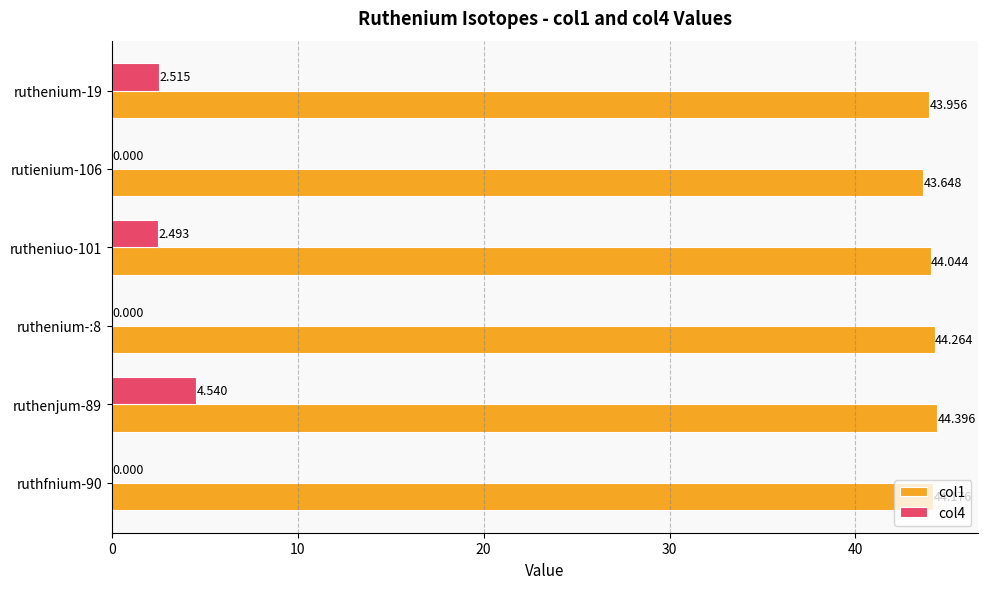

Is the value of col1 at rutheniuo-101 greater than the value of col4 at rutheniuo-101?

Yes